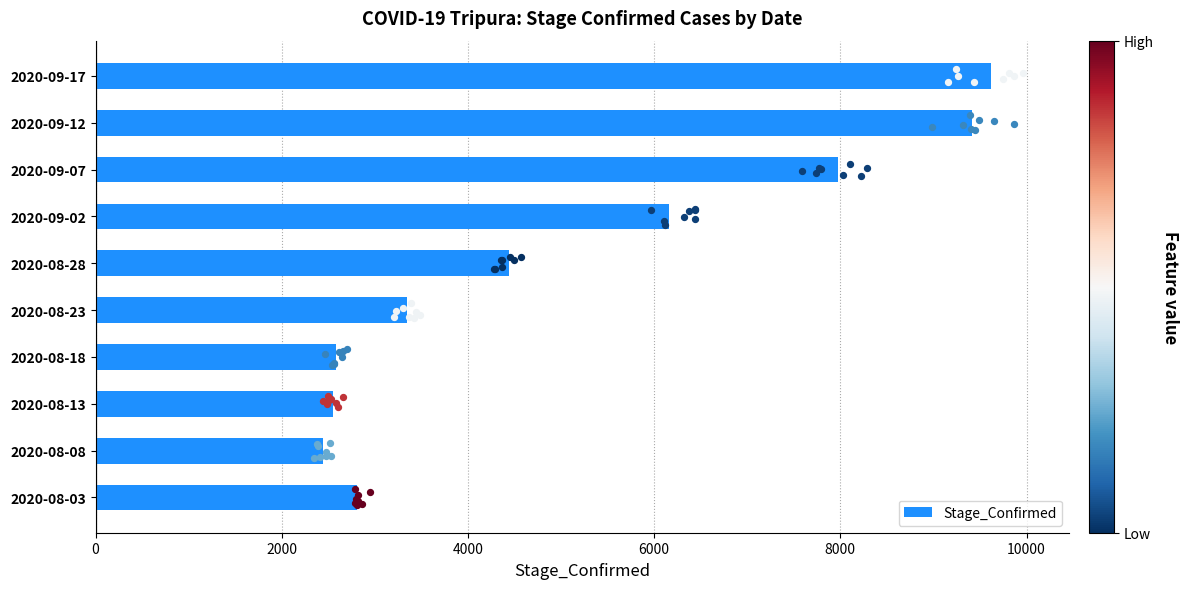

What is the change in value from 8000 to 7?

+4636